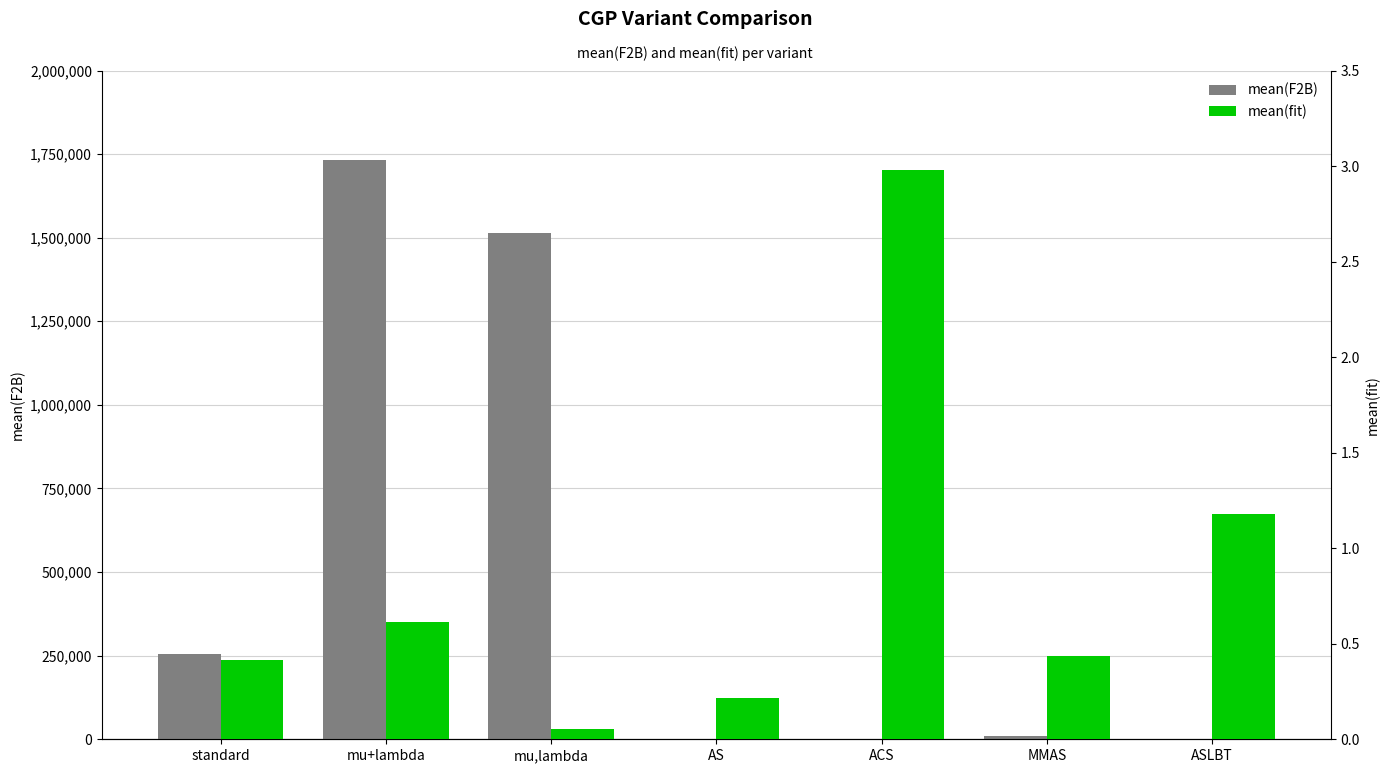

Does the chart contain stacked bars?

No